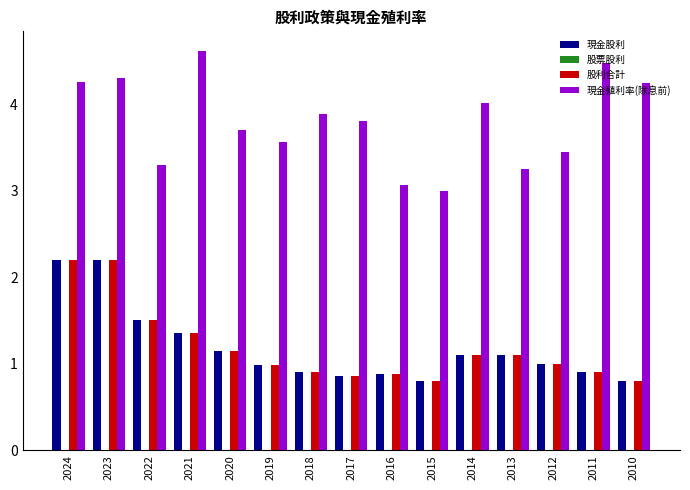

How many groups of bars are there?

15